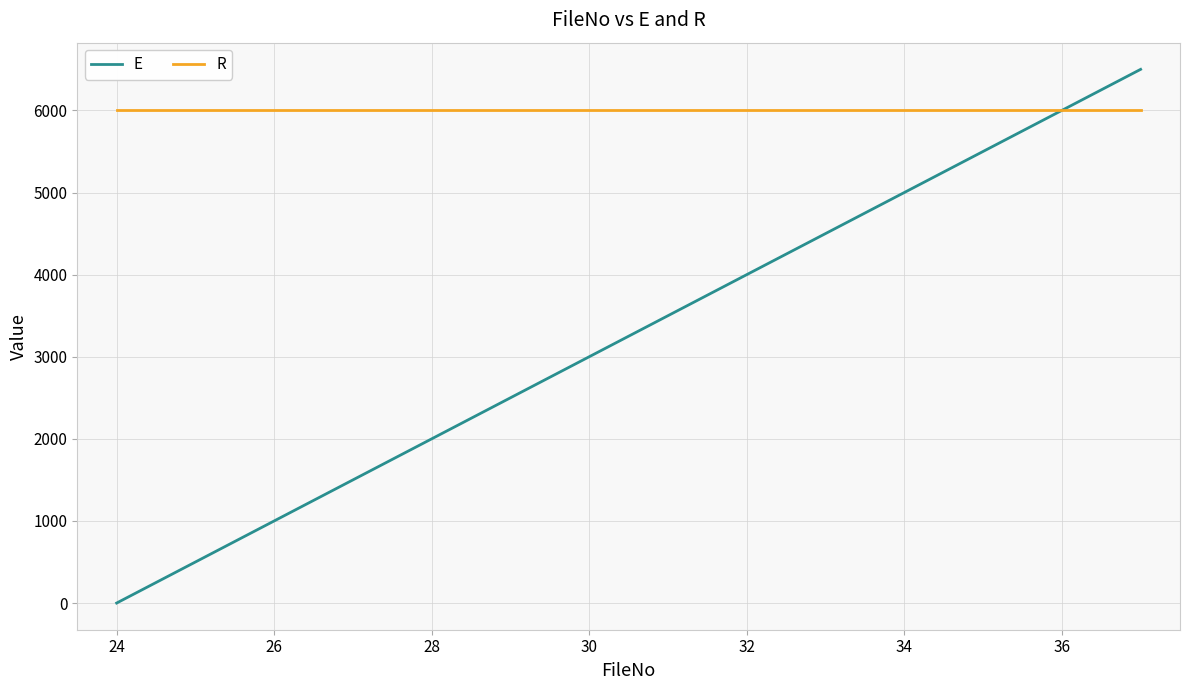

Which series has the largest range (max minus min)?

E